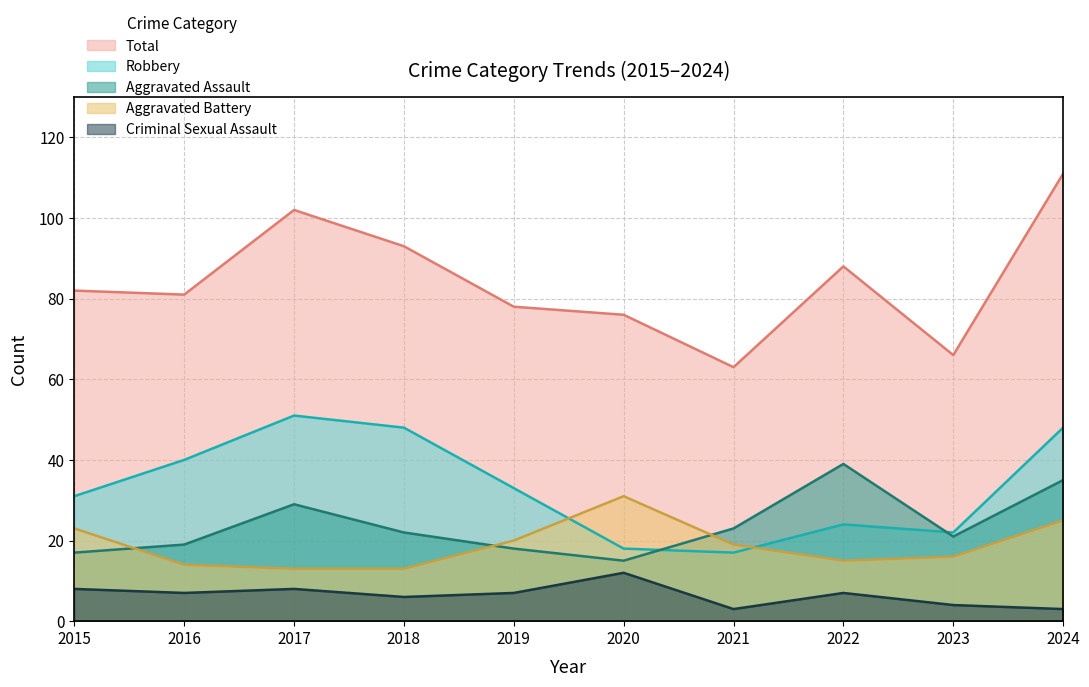

What is the difference between the highest and lowest values at 2024?

108